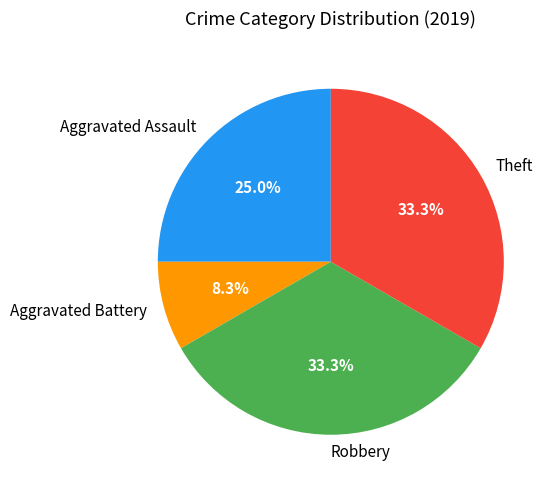

Which has a higher value, Aggravated Battery or Theft?

Theft